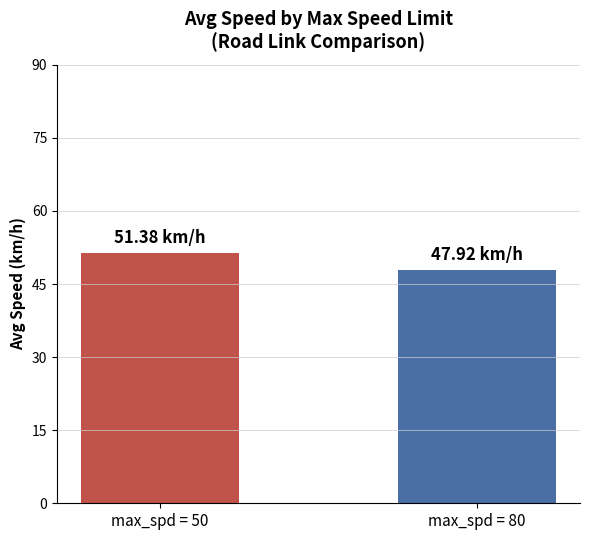

Is it true that the value at max_spd = 50 is 78.7?

False